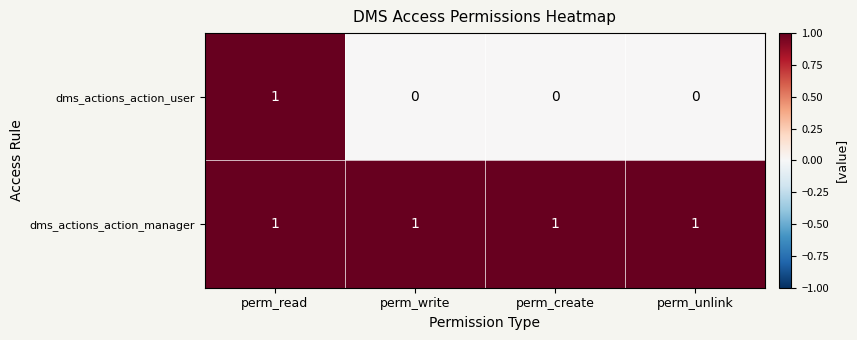

At how many categories does at least one series exceed 0?

4